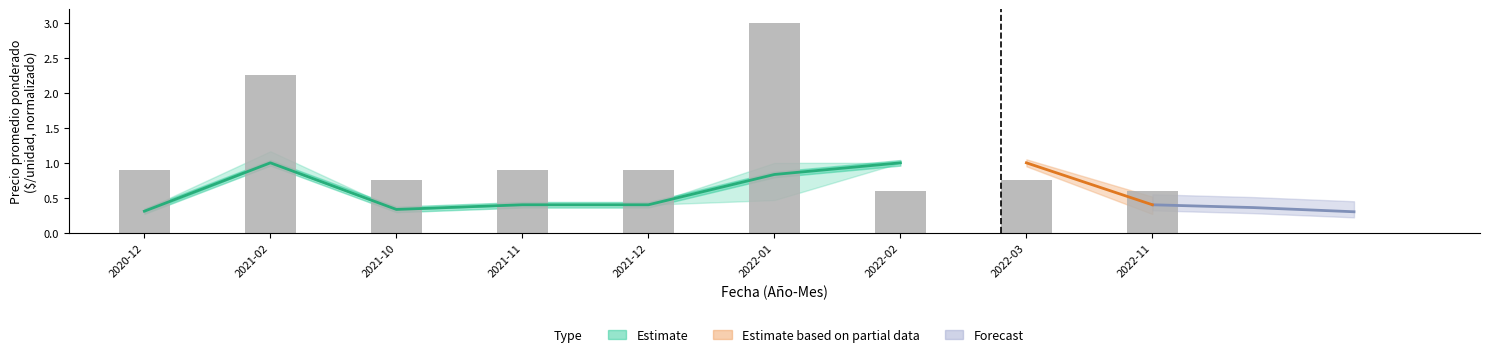

What is the maximum value shown in the chart?

3.0